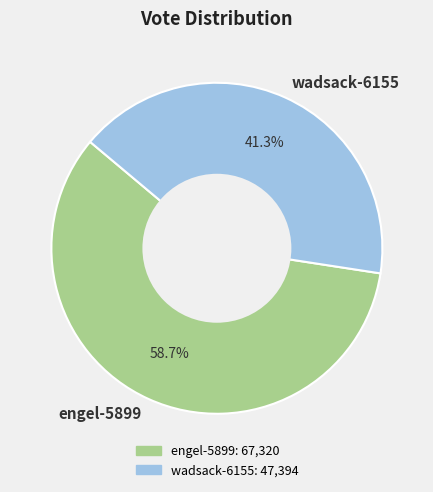

What is the largest slice in the pie chart?

engel-5899